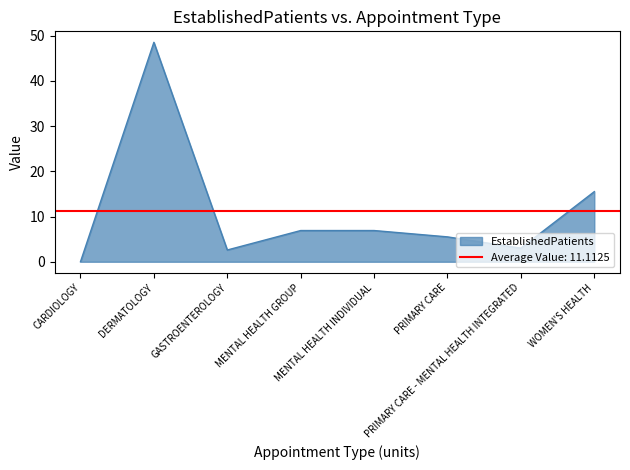

List the labels in order of value, smallest first.

CARDIOLOGY, GASTROENTEROLOGY, PRIMARY CARE - MENTAL HEALTH INTEGRATED, PRIMARY CARE, MENTAL HEALTH GROUP, MENTAL HEALTH INDIVIDUAL, WOMEN'S HEALTH, DERMATOLOGY